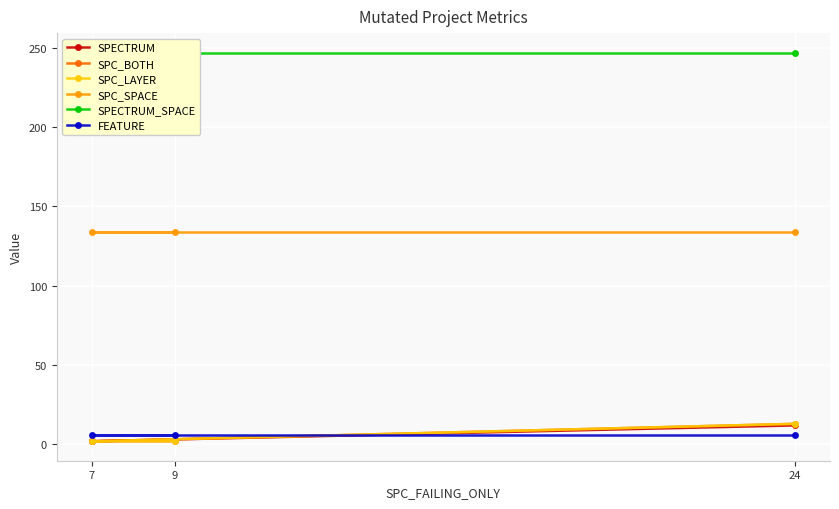

What is the smallest value displayed?

2